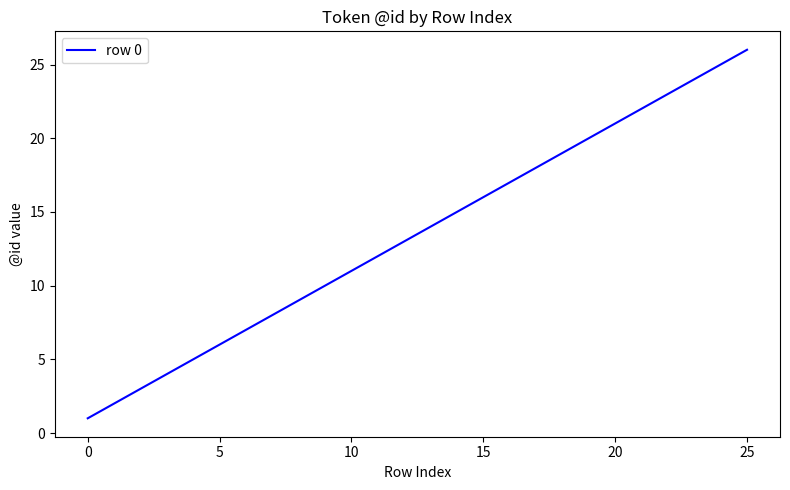

What is the greatest value displayed?

26